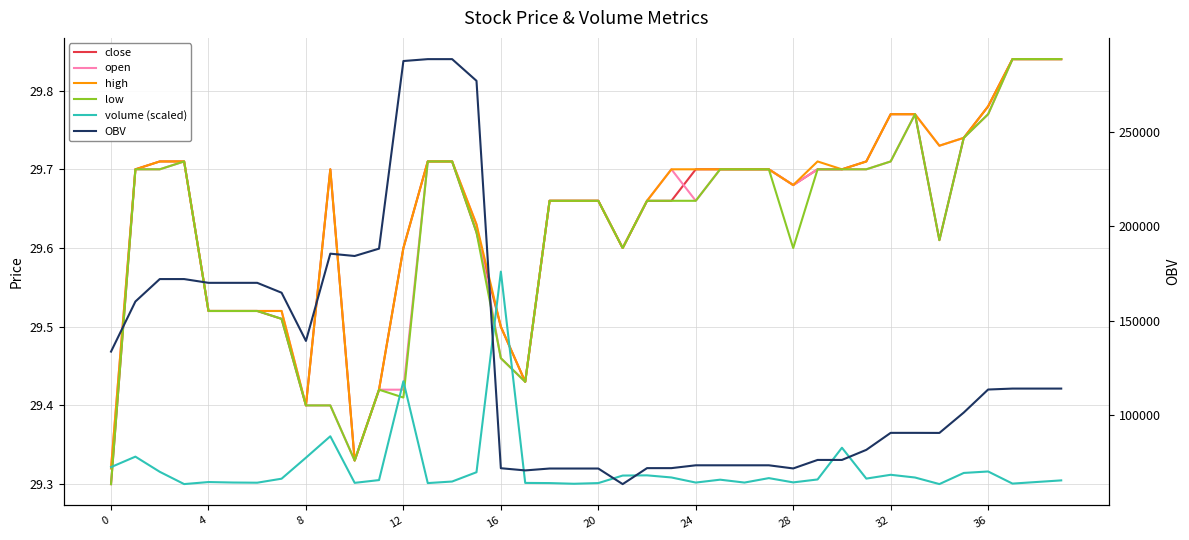

What is the label of the 25th point from the right?

15